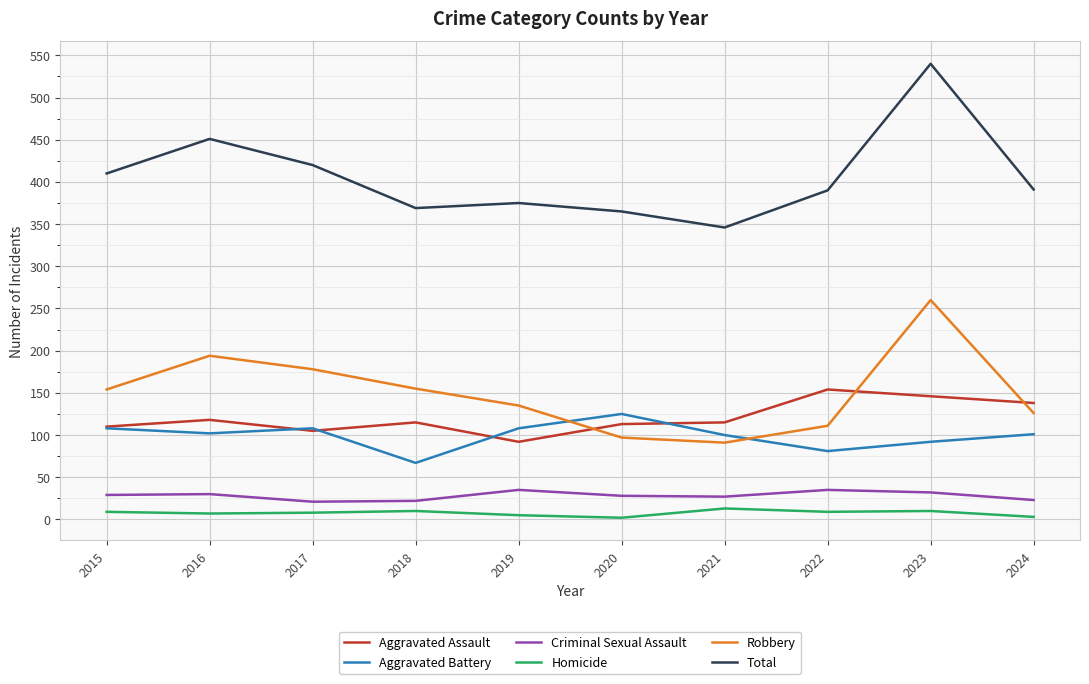

Does the chart have visible grid lines?

Yes